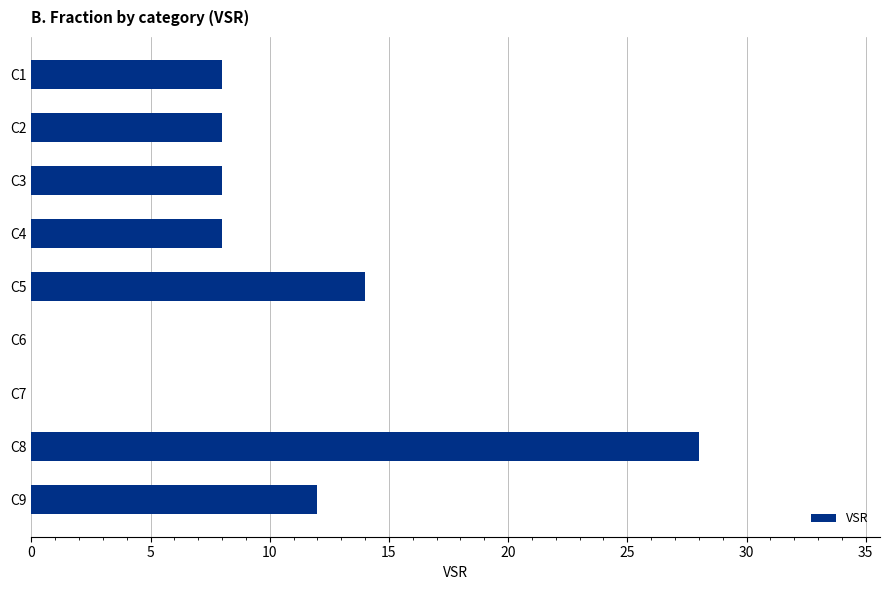

What is the change in value from C3 to C5?

+6